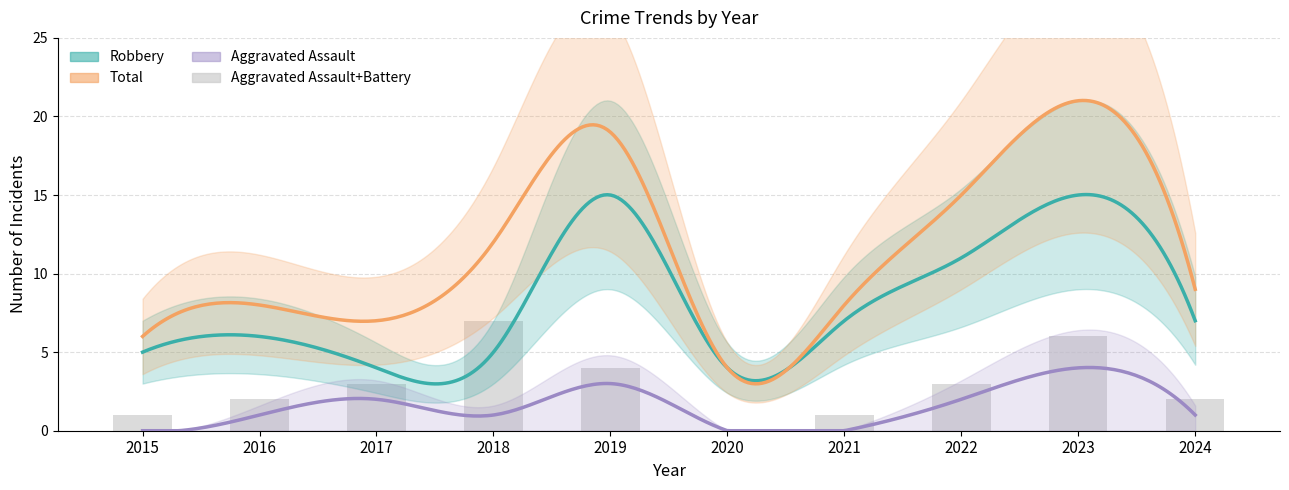

How many data points in Aggravated Assault are less than 1?

3